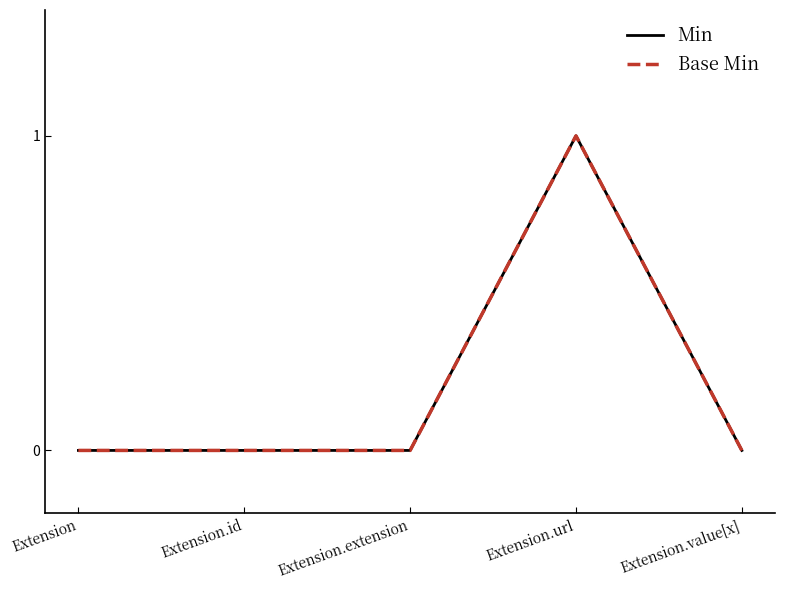

Is the value of Min at Extension greater than the value of Base Min at Extension.id?

No